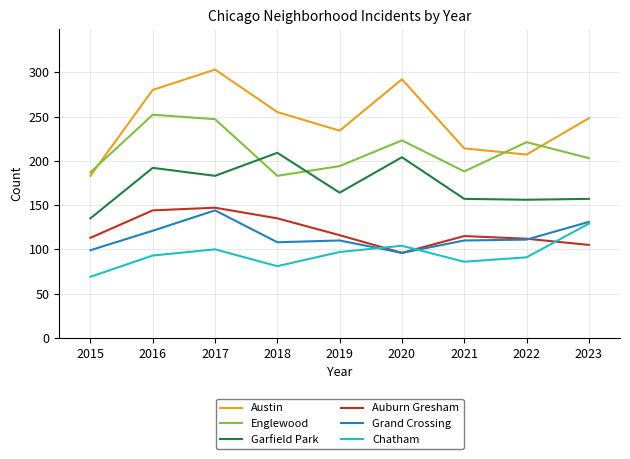

True or false: Auburn Gresham and Englewood cross at least once.

False